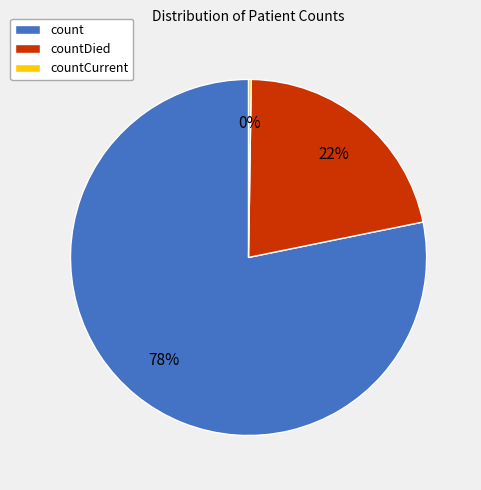

To the nearest percent, what percentage of the pie is countDied?

22%